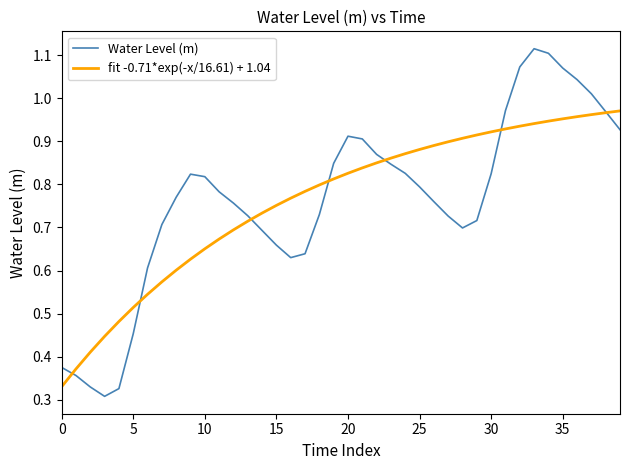

How many lines are shown in the chart?

2